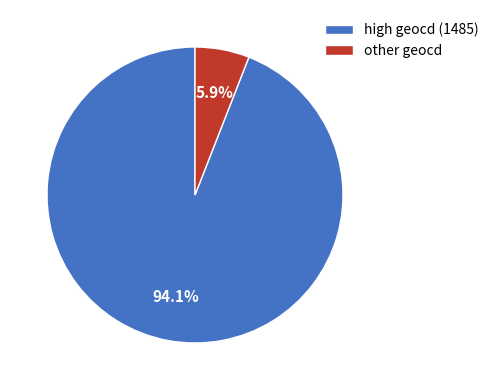

Between other geocd and high geocd (1485), which is larger?

high geocd (1485)